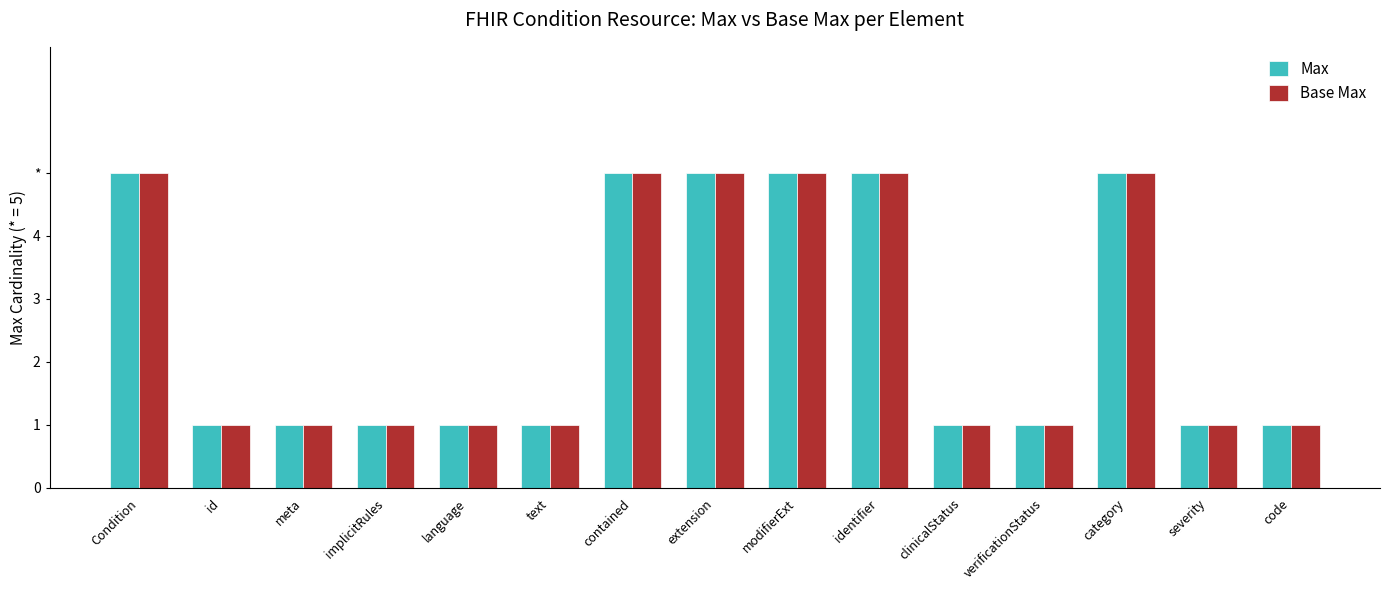

What is the difference between the maximum and minimum values in the Max series?

4